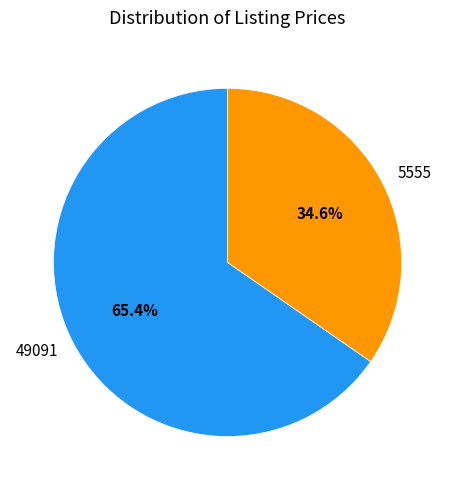

Which slice is the smallest?

5555